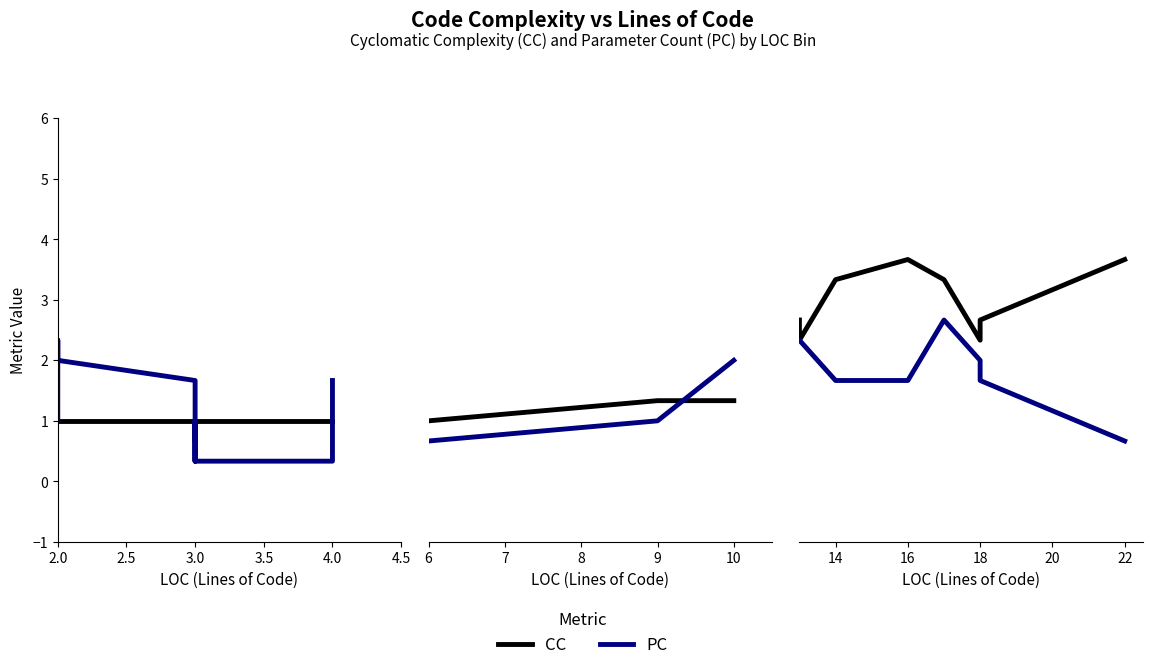

Rank the series at 7 from lowest to highest value.

PC, CC